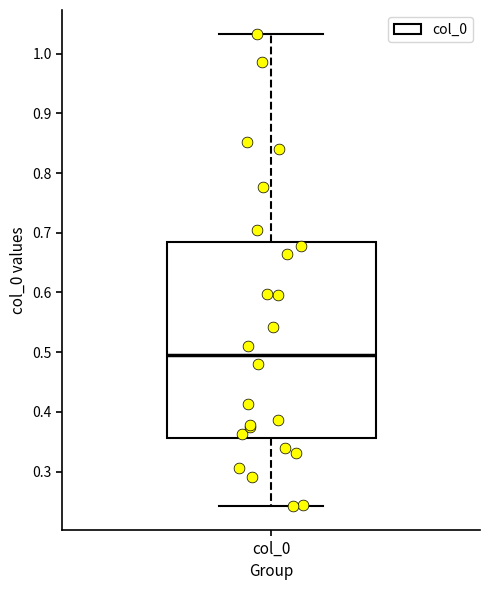

Read this box plot against the y-axis: the position of the median line, the range covered by the box, and the ends of both whiskers. The values are not printed on the chart, so give them approximately, as read against the axis.

median 0.50, box 0.36 to 0.68, whiskers 0.24 to 1.03